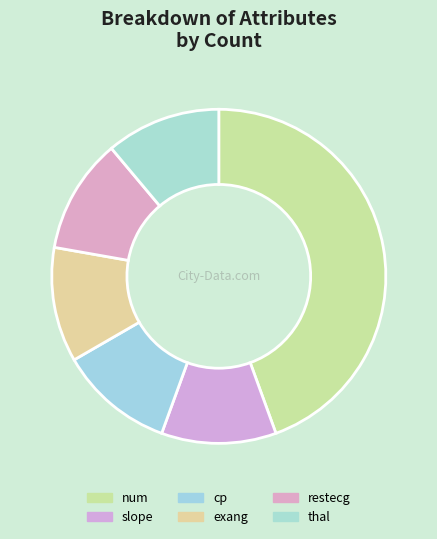

Which slice is the smallest?

slope